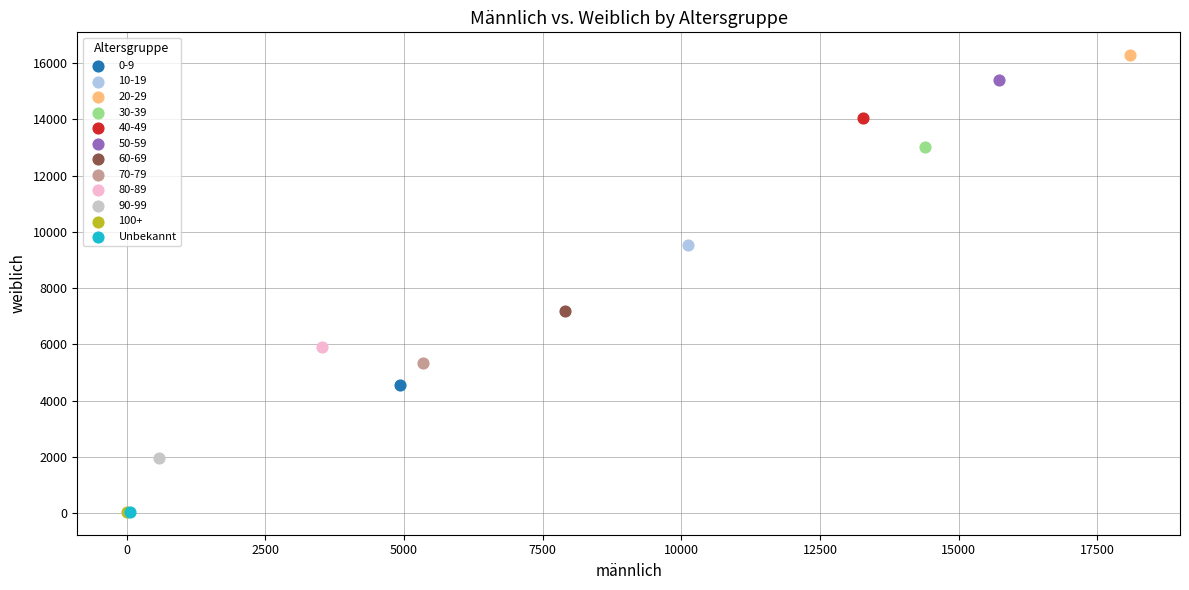

What are all the series names shown in the legend?

0-9, 10-19, 20-29, 30-39, 40-49, 50-59, 60-69, 70-79, 80-89, 90-99, 100+, Unbekannt